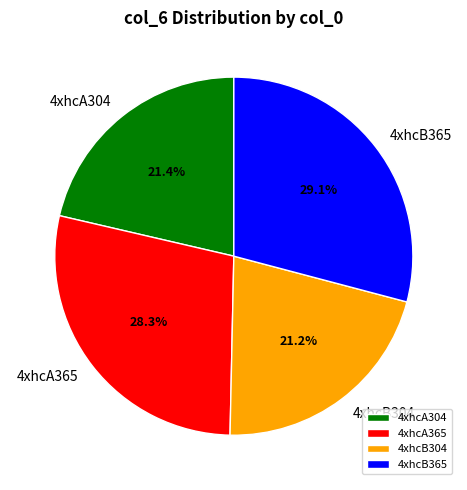

To the nearest percent, what is the difference between the largest and smallest slice percentages?

8%